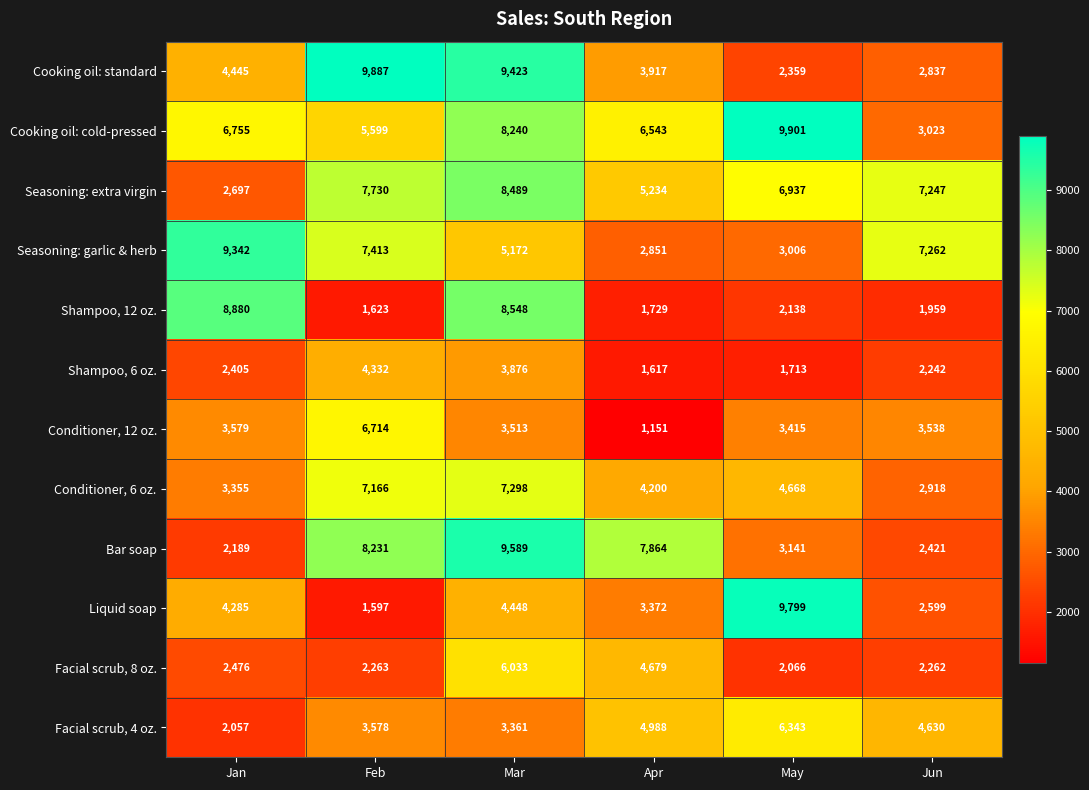

What is the average value of the Cooking oil: standard series?

5478